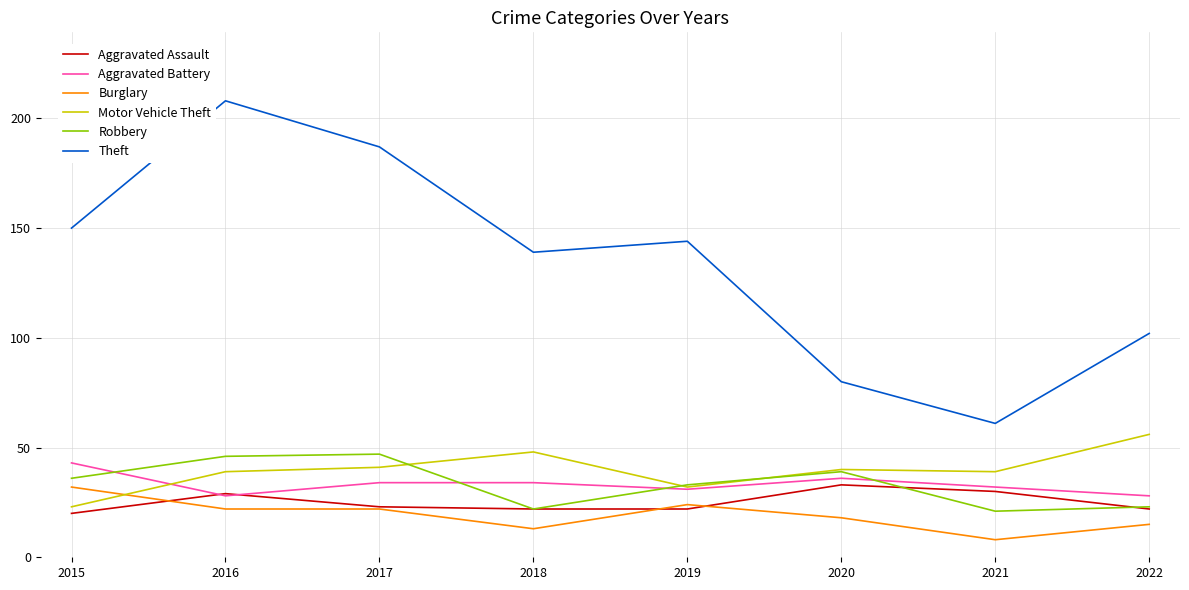

Which series has the largest total across all categories?

Theft